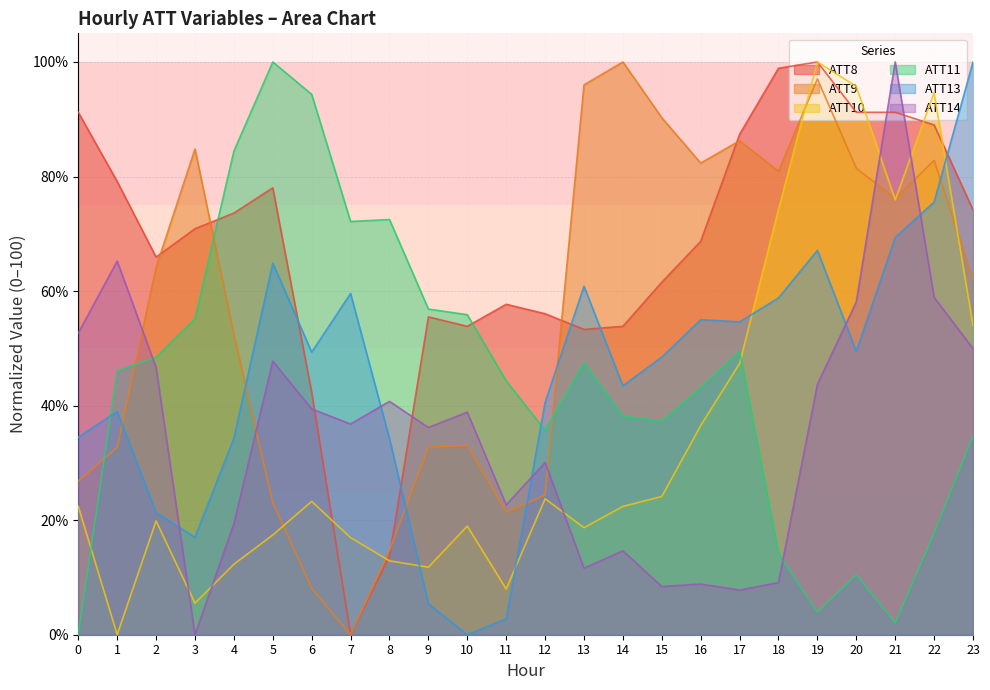

What are all the series names shown in the legend?

ATT8, ATT9, ATT10, ATT11, ATT13, ATT14